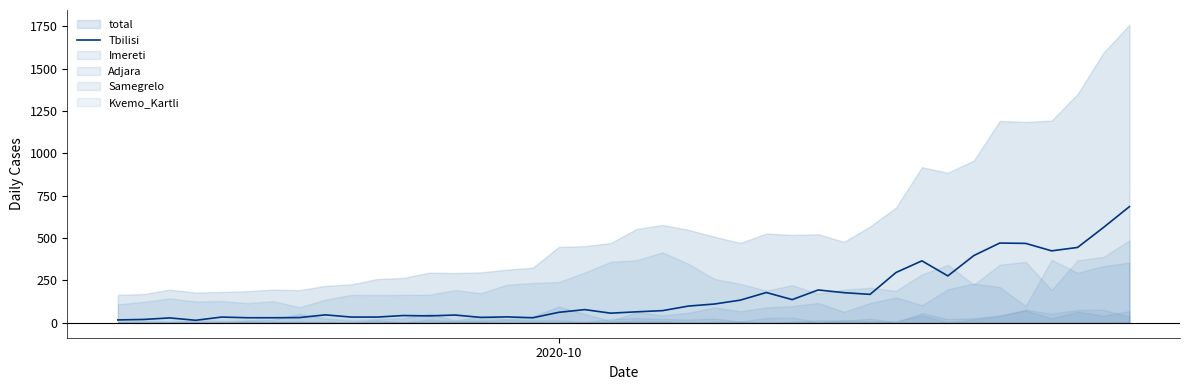

What is the maximum value for Tbilisi?

686